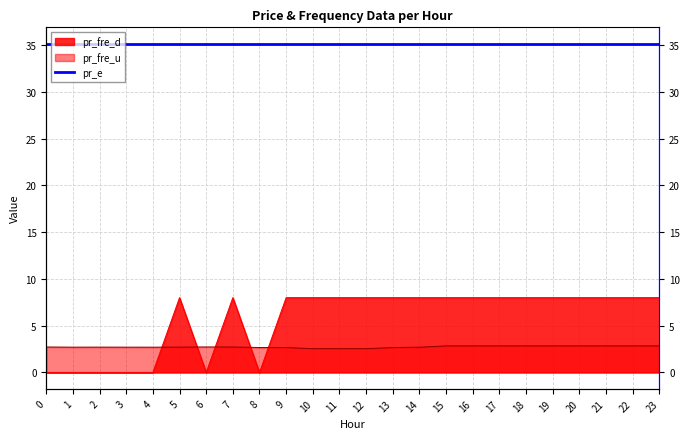

What is the value of the pr_fre_u point at the 19th from the left?

2.8